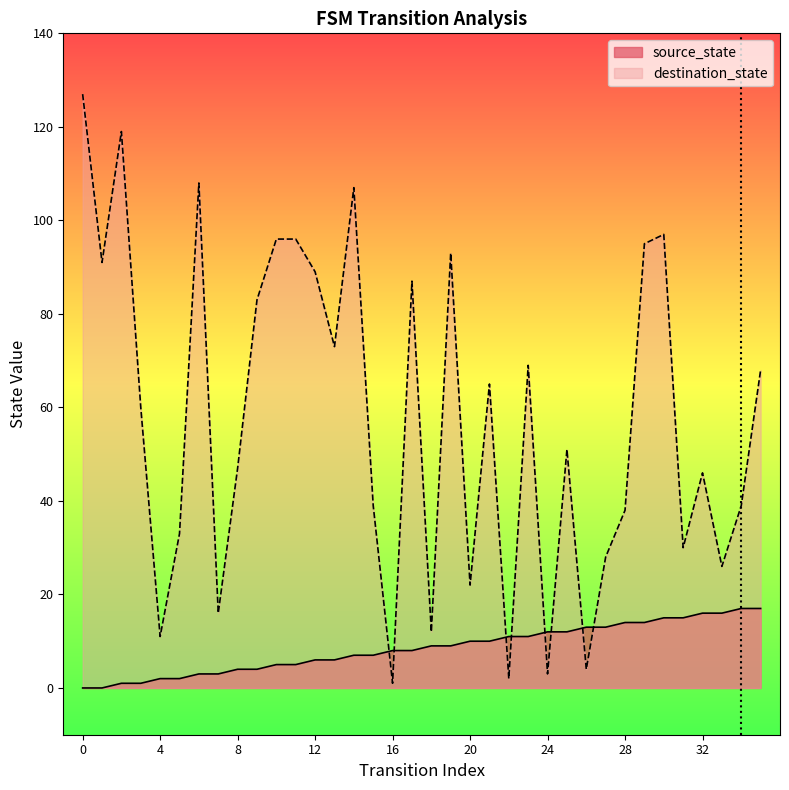

Reading left to right, what are all the values shown in this chart?

source_state: 0=0	1=0	2=1	3=1	4=2	5=2	6=3	7=3	8=4	9=4	10=5	11=5	12=6	13=6	14=7	15=7	16=8	17=8	18=9	19=9	20=10	21=10	22=11	23=11	24=12	25=12	26=13	27=13	28=14	29=14	30=15	31=15	32=16	33=16	34=17	35=17
destination_state: 0=127	1=91	2=119	3=60	4=11	5=33	6=108	7=16	8=47	9=83	10=96	11=96	12=89	13=73	14=107	15=39	16=1	17=87	18=12	19=93	20=22	21=65	22=2	23=69	24=3	25=51	26=4	27=28	28=38	29=95	30=97	31=30	32=46	33=26	34=39	35=68